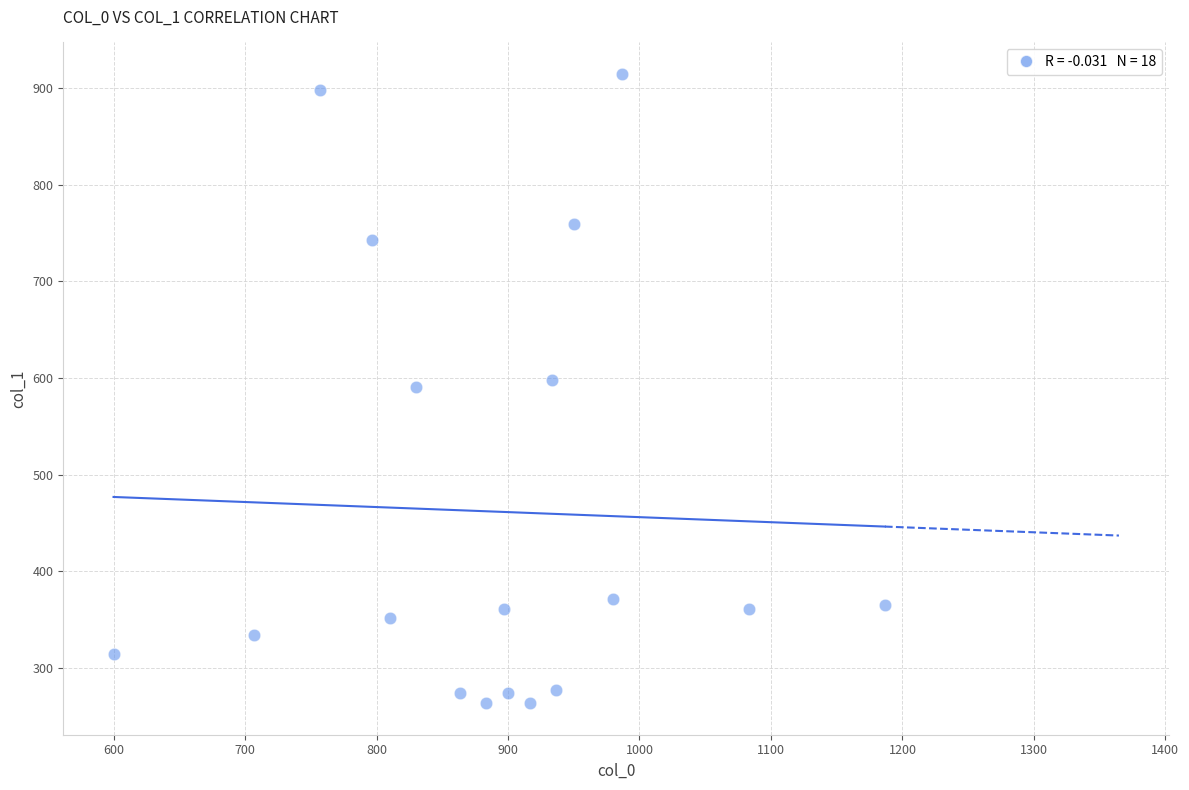

What is the range of X values (max minus min)?

586.7